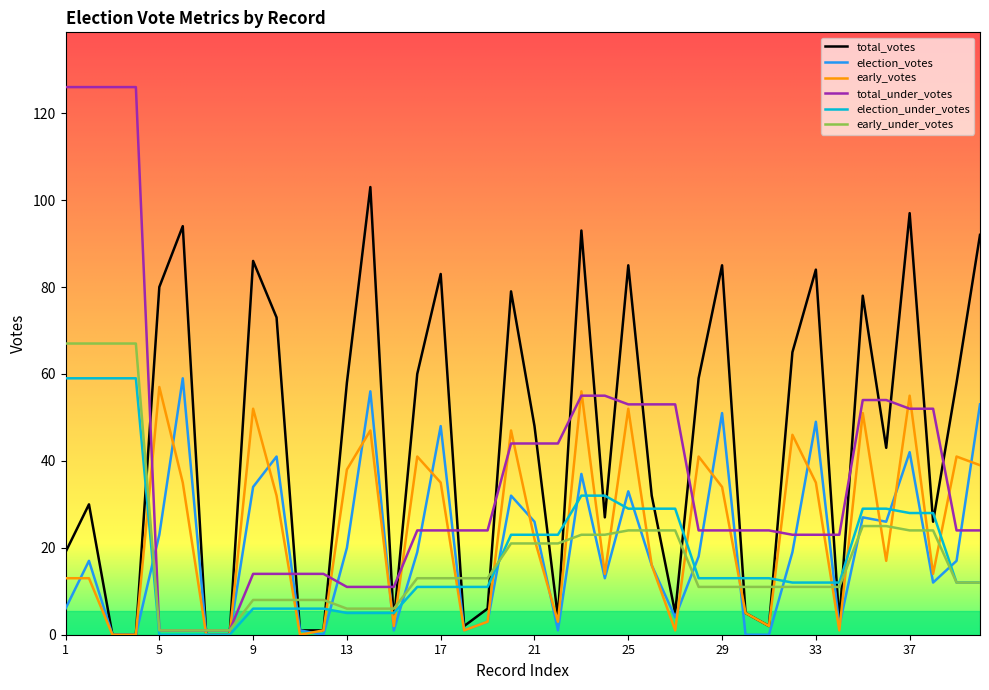

What are all the series names shown in the legend?

total_votes, election_votes, early_votes, total_under_votes, election_under_votes, early_under_votes